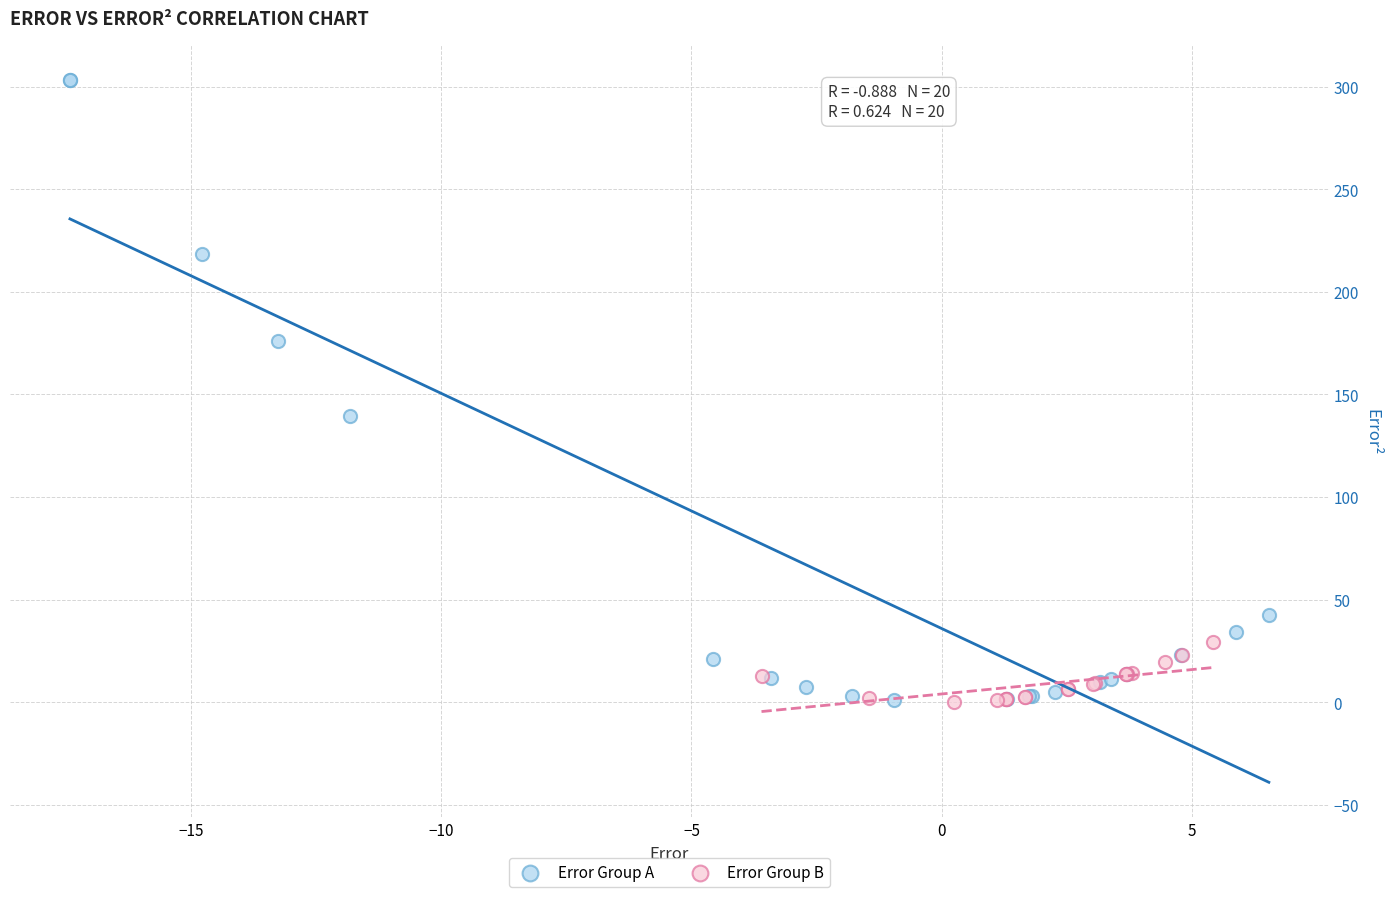

Which series has the widest spread of Y values?

Error Group A